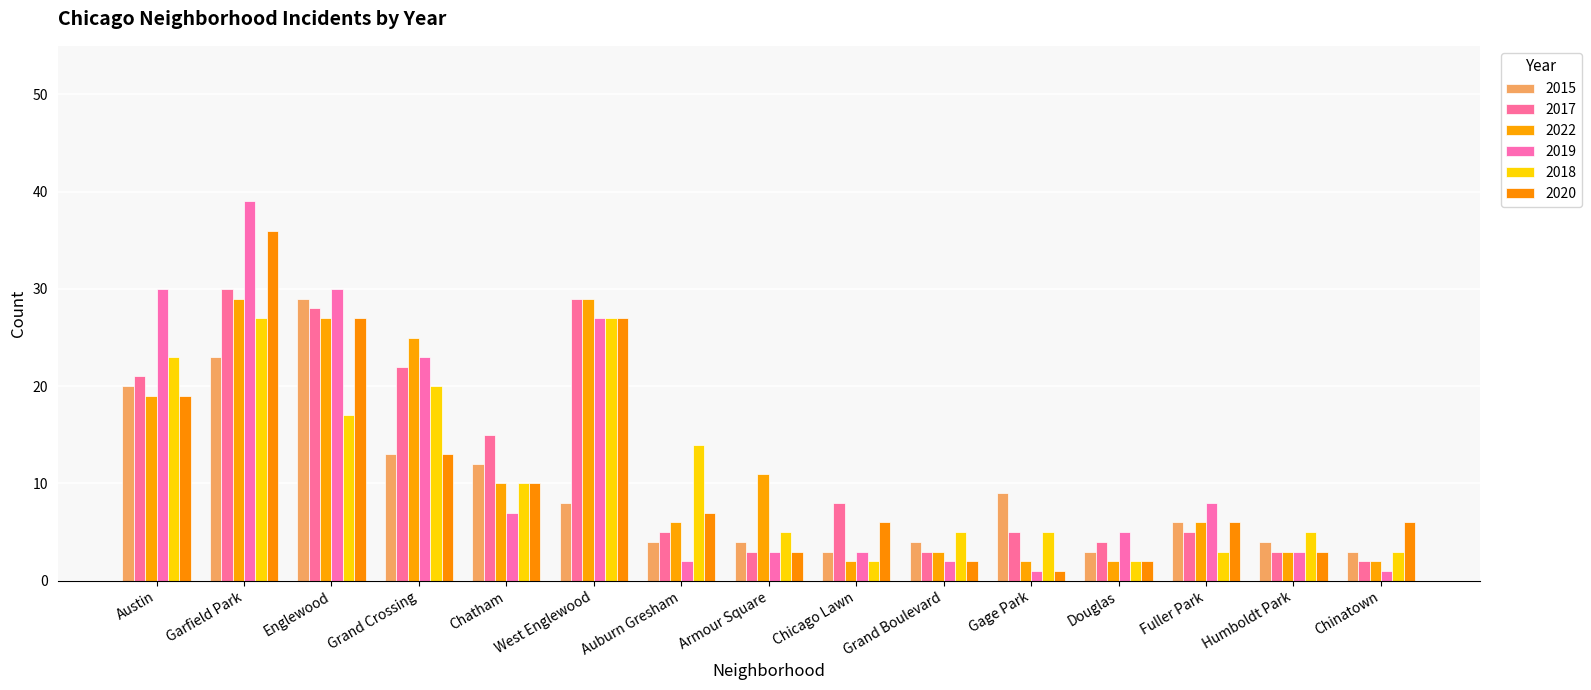

How many series are shown in this chart?

6